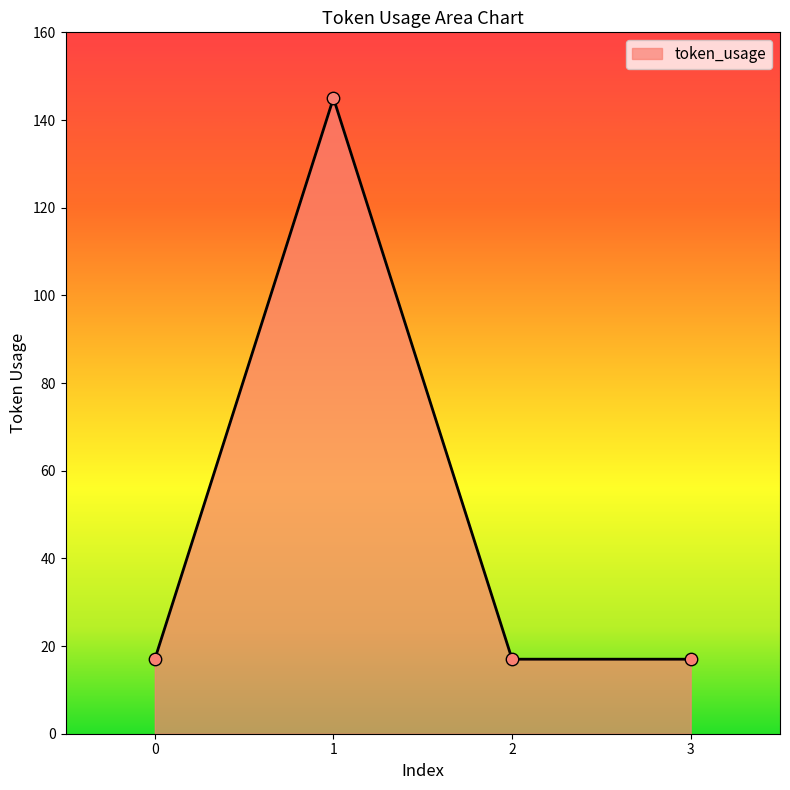

What is the ratio of the value at 2 to the value at 0?

1.0